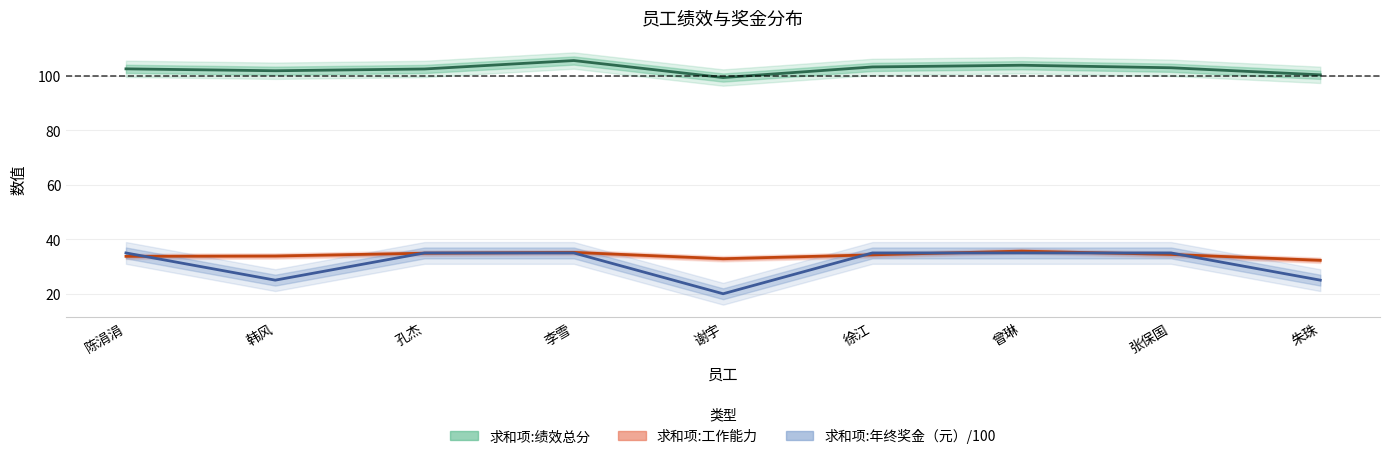

What is the greatest value displayed?

105.7